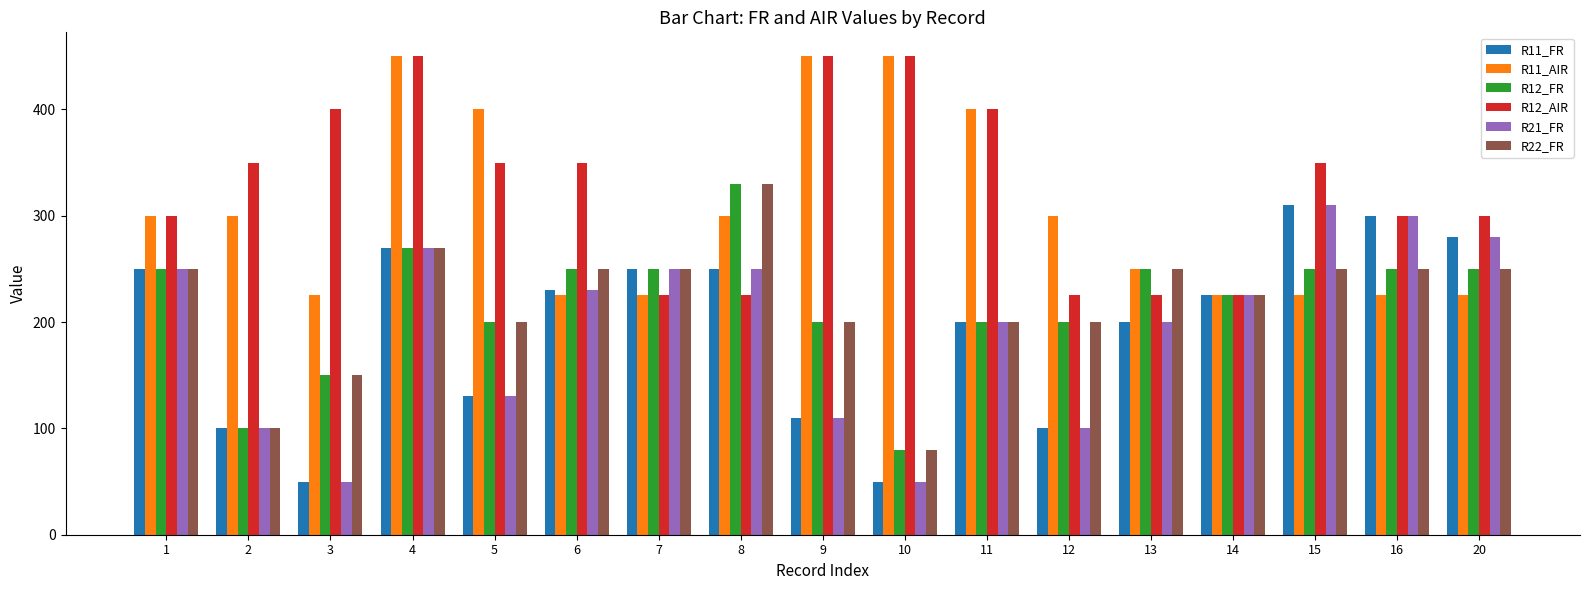

The value of R21_FR at 11 is 200. True or false?

True